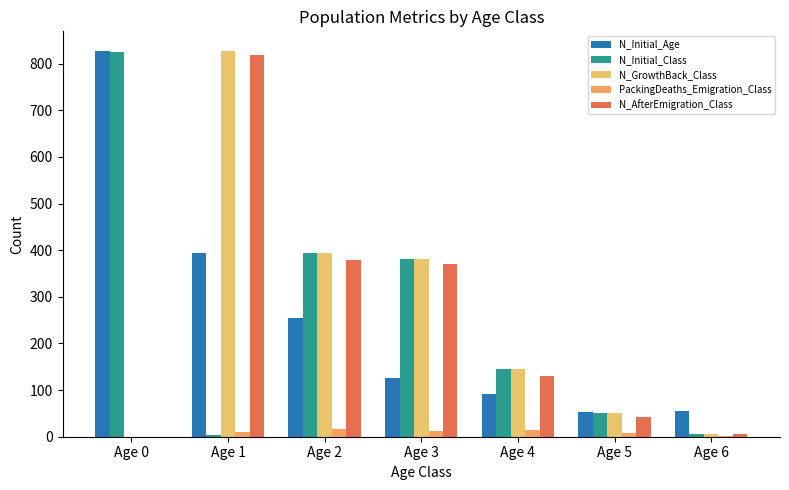

At which label does N_GrowthBack_Class reach its peak?

Age 1